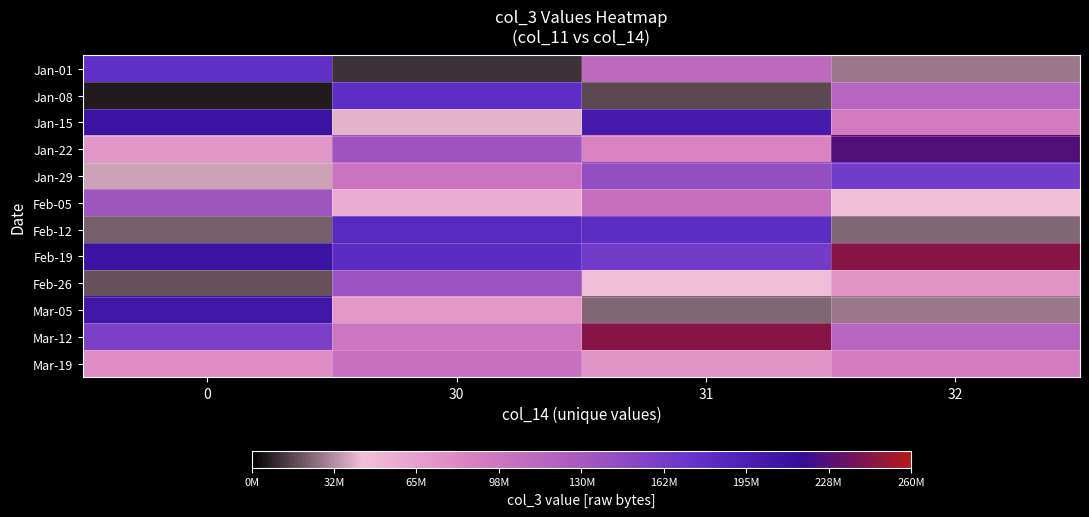

Reading left to right, extract all data points from this chart.

Jan-01: 0=177506872	30=11359840	31=109442144	32=28036936
Jan-08: 0=6862424	30=179574448	31=16263856	32=115037992
Jan-15: 0=208628072	30=41084960	31=198412760	32=91259336
Jan-22: 0=71845544	30=135611392	31=84614688	32=227207864
Jan-29: 0=37424768	30=98555568	31=142010288	32=163701768
Feb-05: 0=133452872	30=55896160	31=104063224	32=43096032
Feb-12: 0=21556216	30=184632048	31=180099472	32=23684456
Feb-19: 0=209016424	30=180849352	31=163701768	32=244107536
Feb-26: 0=18617600	30=136979560	31=43096032	32=74006816
Mar-05: 0=206111712	30=69153744	31=23684456	32=28036936
Mar-12: 0=158046672	30=96993600	31=244107536	32=115037992
Mar-19: 0=76272576	30=102092872	31=74006816	32=91259336